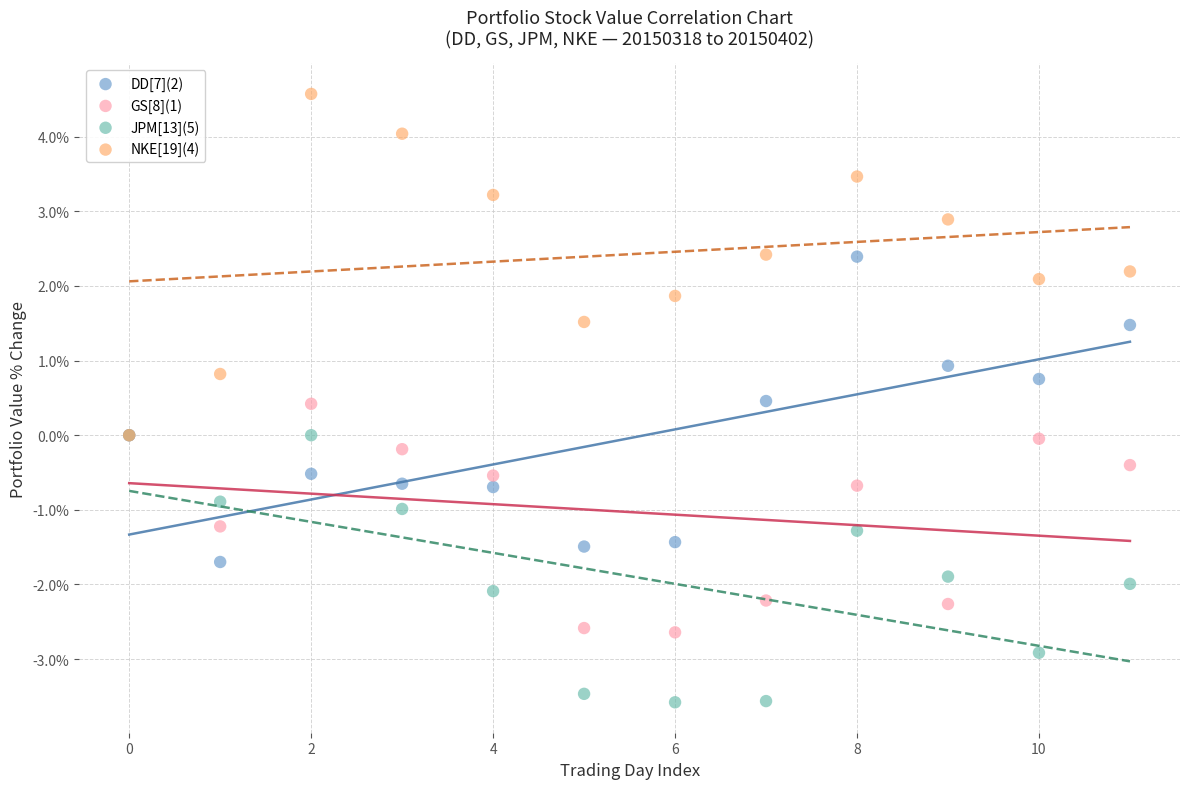

What are all the series names shown in the legend?

DD[7](2), GS[8](1), JPM[13](5), NKE[19](4)